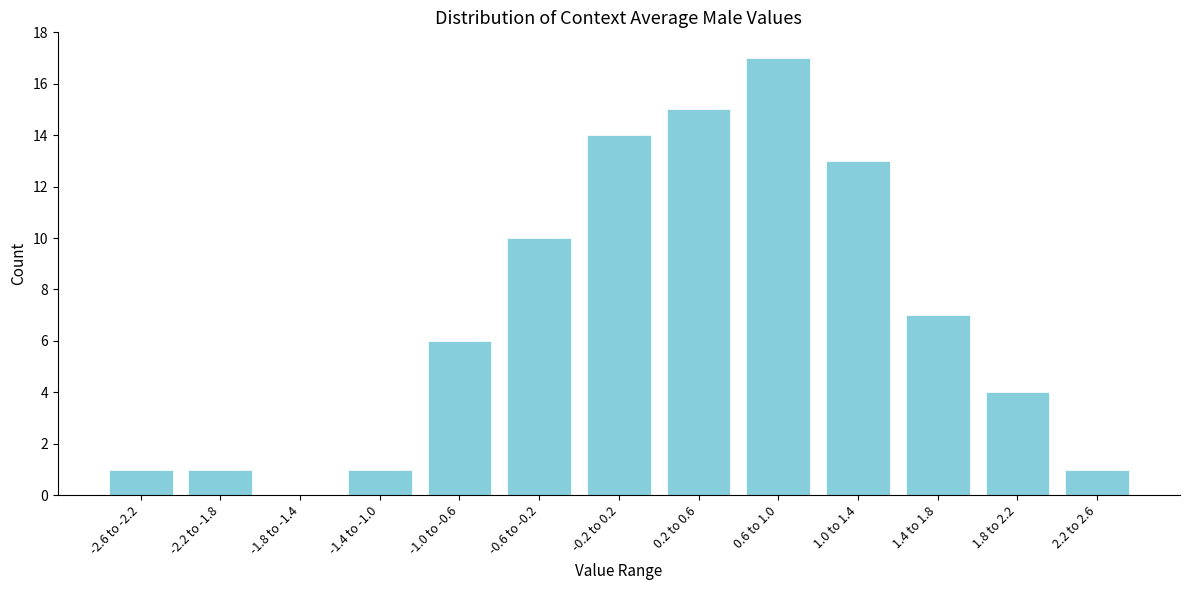

Reading right to left, extract all data points from this chart.

2.2 to 2.6=1	1.8 to 2.2=4	1.4 to 1.8=7	1.0 to 1.4=13	0.6 to 1.0=17	0.2 to 0.6=15	-0.2 to 0.2=14	-0.6 to -0.2=10	-1.0 to -0.6=6	-1.4 to -1.0=1	-1.8 to -1.4=0	-2.2 to -1.8=1	-2.6 to -2.2=1